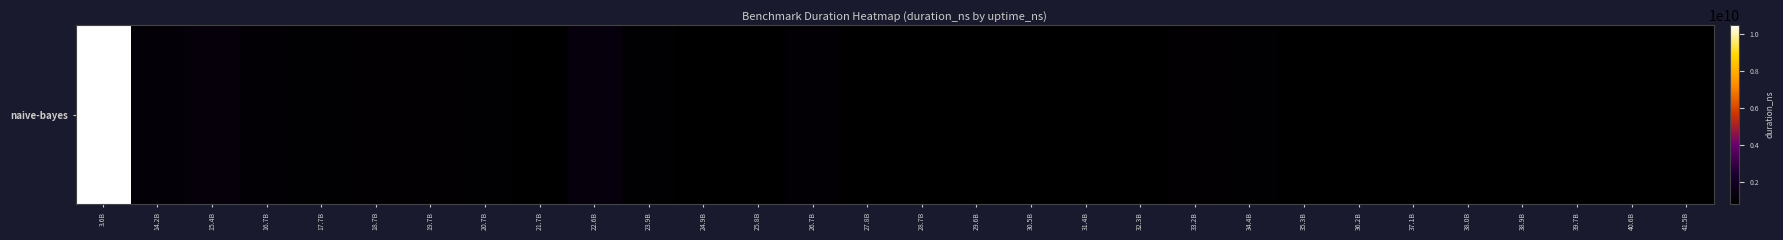

Between 19.7B and 27.8B, which is larger?

19.7B